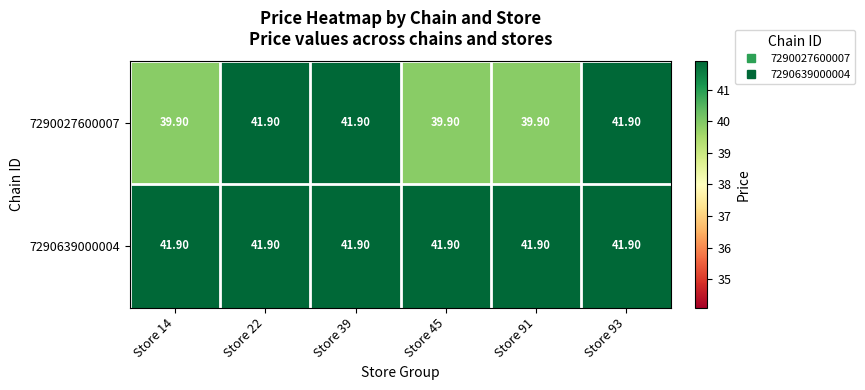

Which series has the widest spread of values?

7290027600007